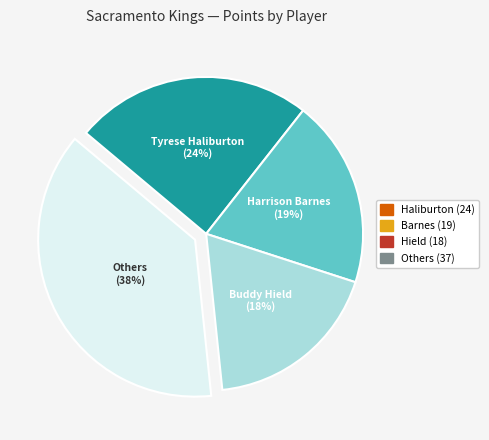

True or false: Tyrese Haliburton accounts for 24% of the total.

True